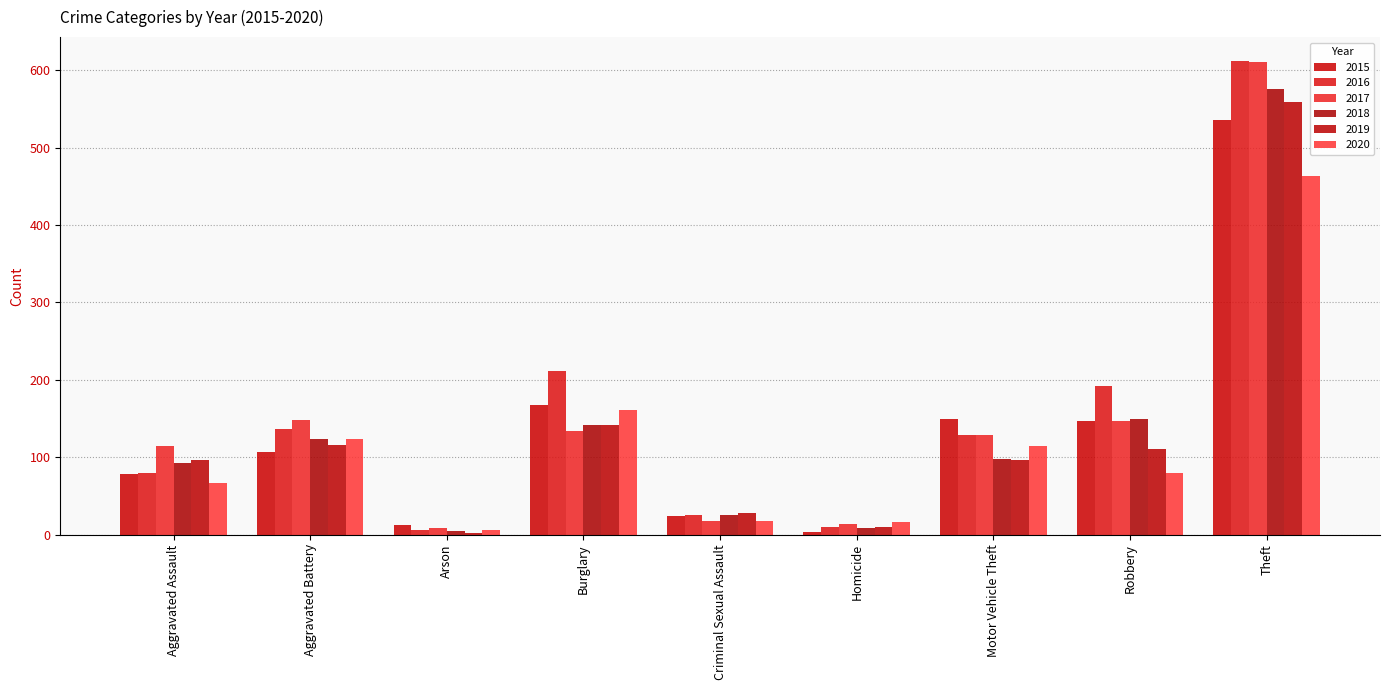

What position from the left is Criminal Sexual Assault?

5